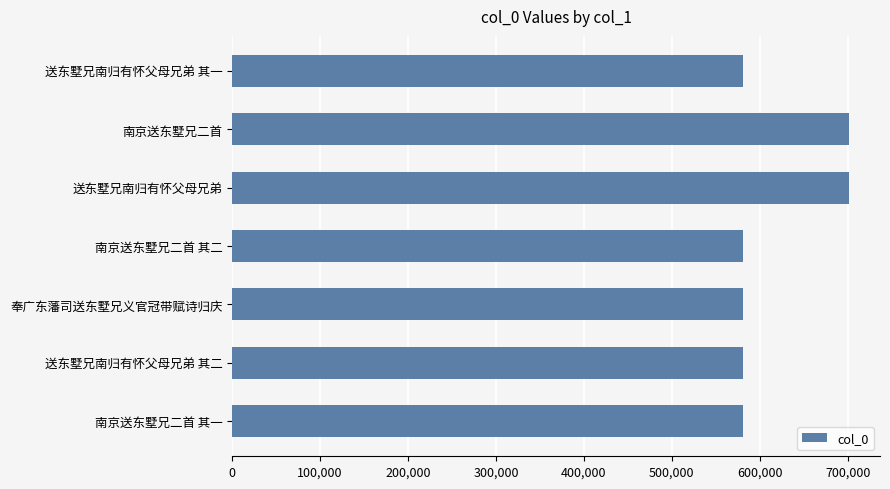

What is the smallest value displayed?

580848